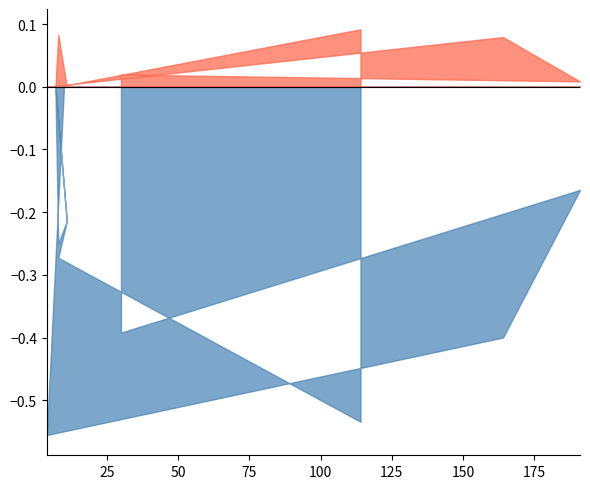

True or false: Percentage Cancelled and Percentage Failed intersect in this chart.

False